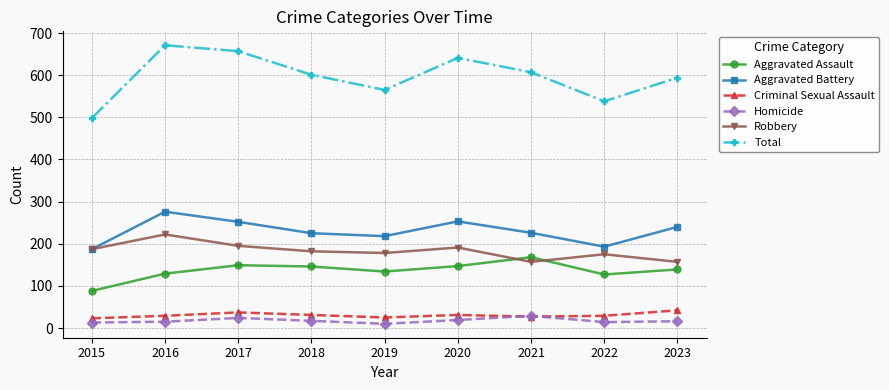

True or false: Criminal Sexual Assault and Total cross at least once.

False